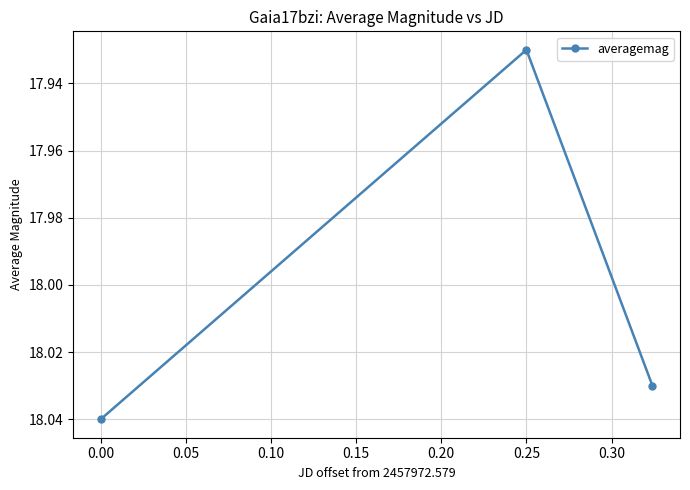

What is the sum of all values?

54.0